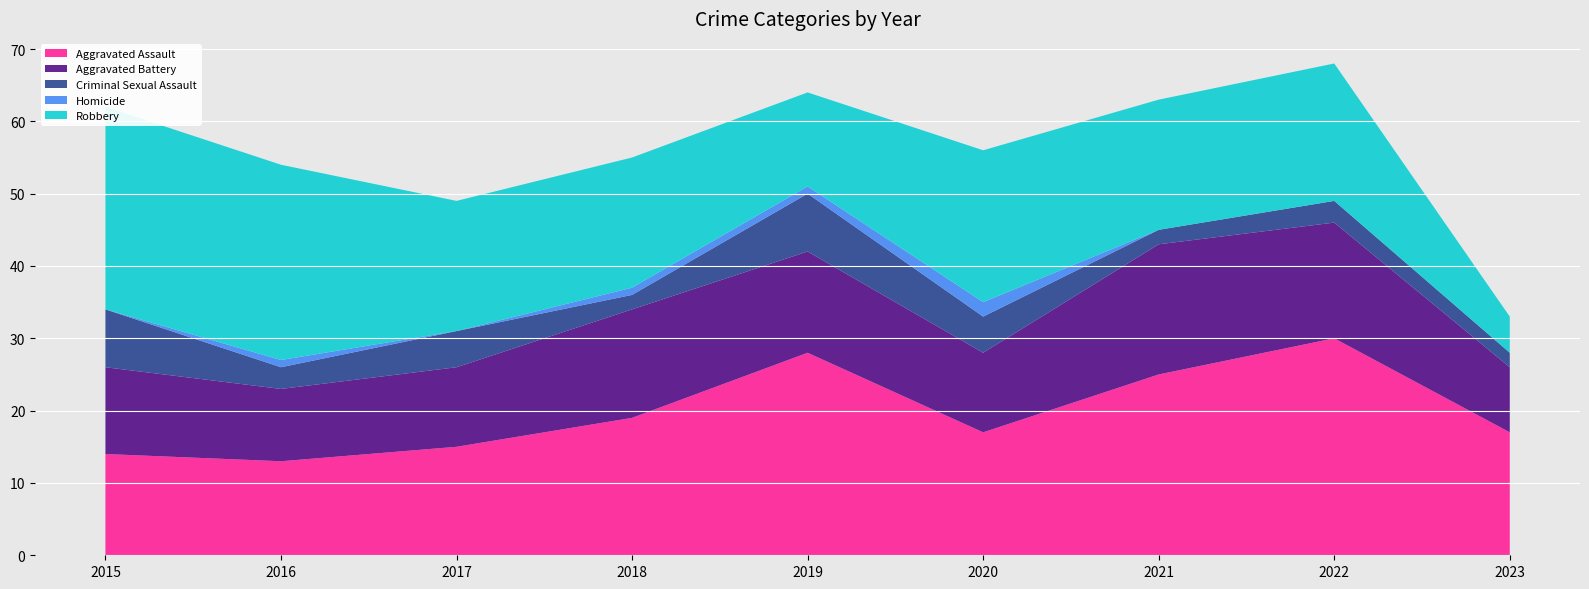

Reading right to left, what are all the values shown in this chart?

Aggravated Assault: 2023=17	2022=30	2021=25	2020=17	2019=28	2018=19	2017=15	2016=13	2015=14
Aggravated Battery: 2023=9	2022=16	2021=18	2020=11	2019=14	2018=15	2017=11	2016=10	2015=12
Criminal Sexual Assault: 2023=2	2022=3	2021=2	2020=5	2019=8	2018=2	2017=5	2016=3	2015=8
Homicide: 2023=0	2022=0	2021=0	2020=2	2019=1	2018=1	2017=0	2016=1	2015=0
Robbery: 2023=5	2022=19	2021=18	2020=21	2019=13	2018=18	2017=18	2016=27	2015=28